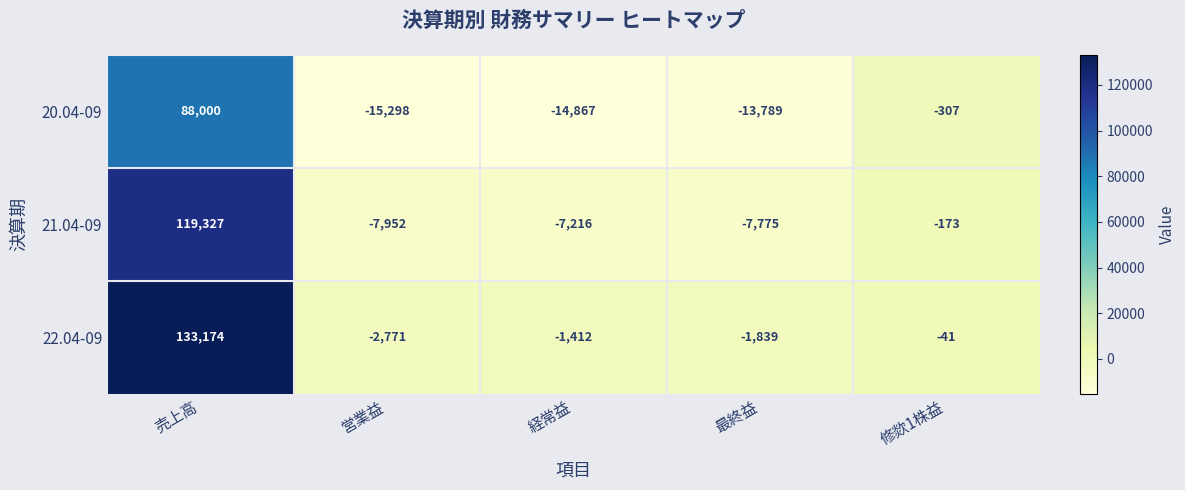

What is the minimum value shown in the chart?

-15298